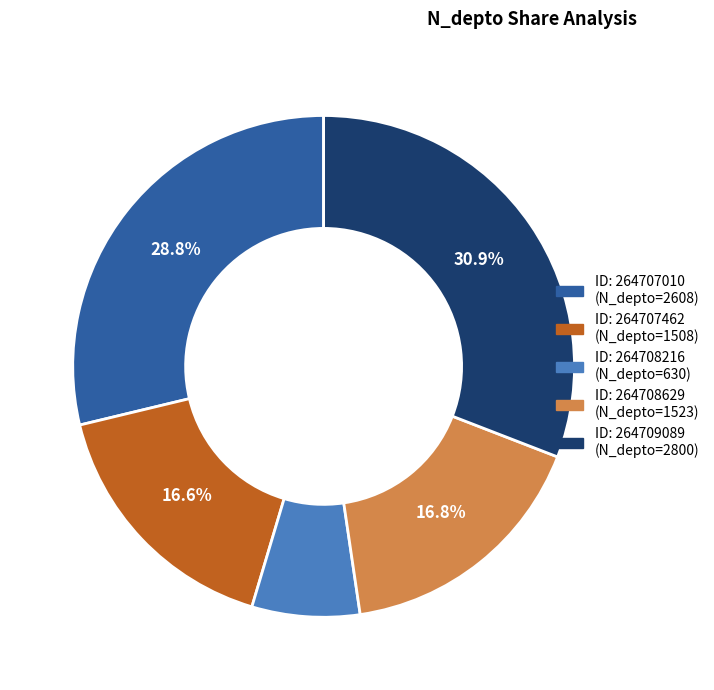

Does any single category account for the majority?

No